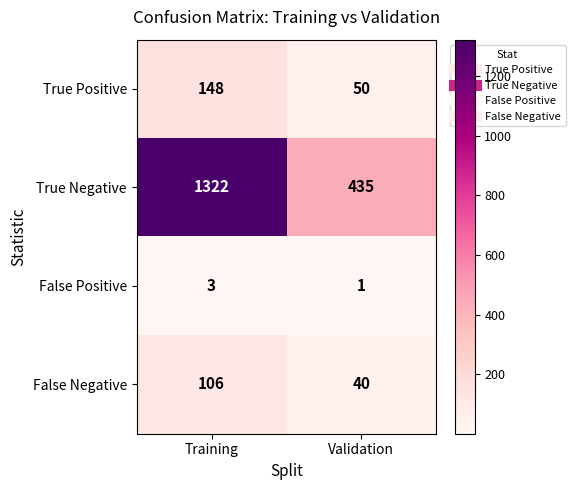

Which series changed the most between Training and Validation?

True Negative